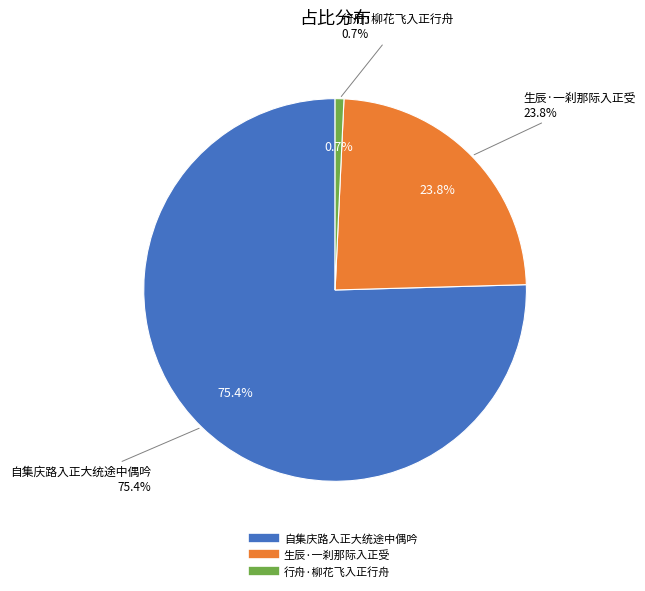

Does 自集庆路入正大统途中偶吟 represent more than half of the total?

Yes